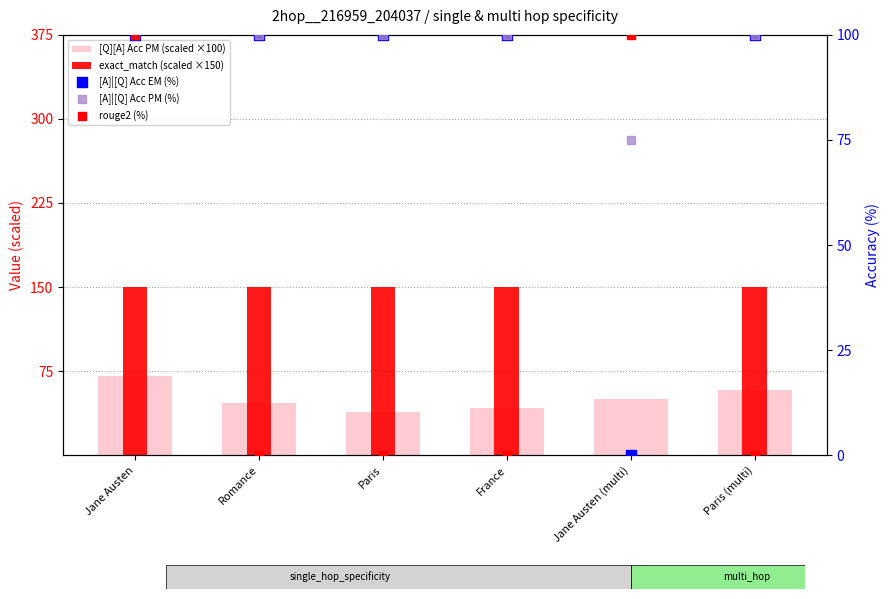

What is the total value across all series at France?

391.7